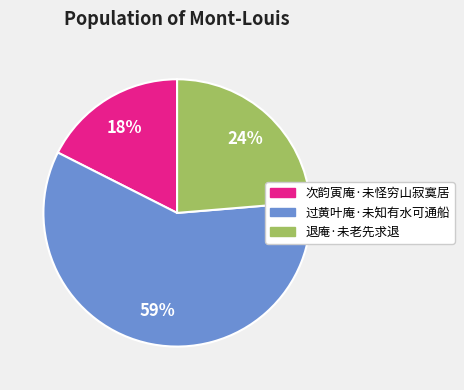

Which slice represents more than half of the pie?

过黄叶庵·未知有水可通船